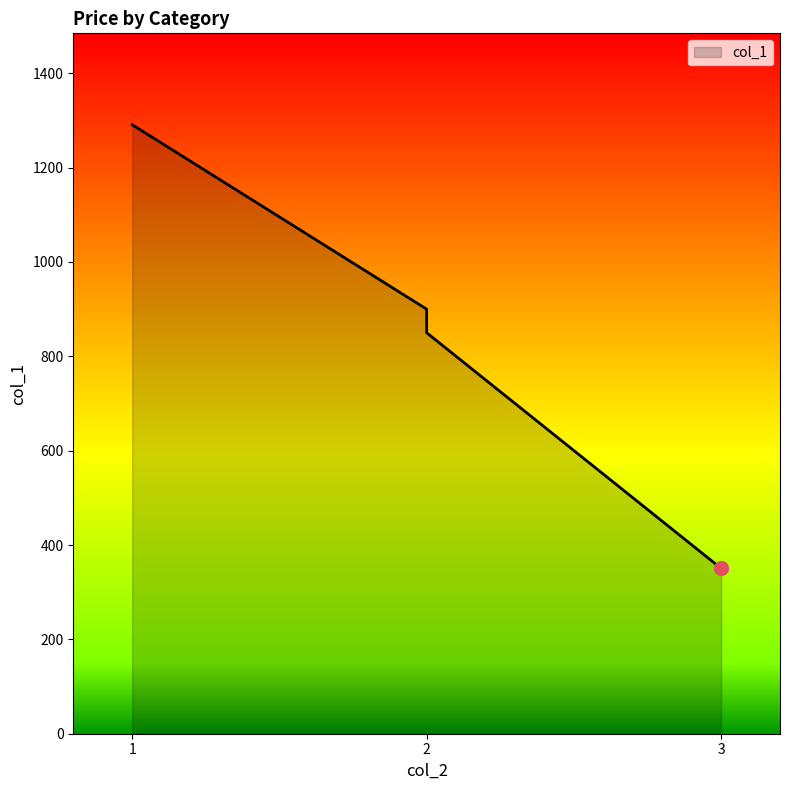

What is the difference between the second highest and second lowest values?

50.0